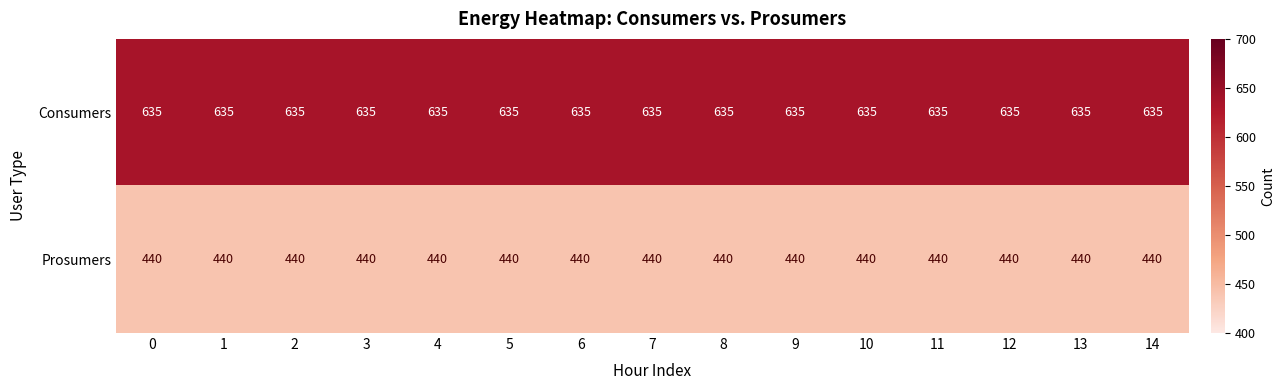

The Consumers series shows 635 at 4. True or false?

True